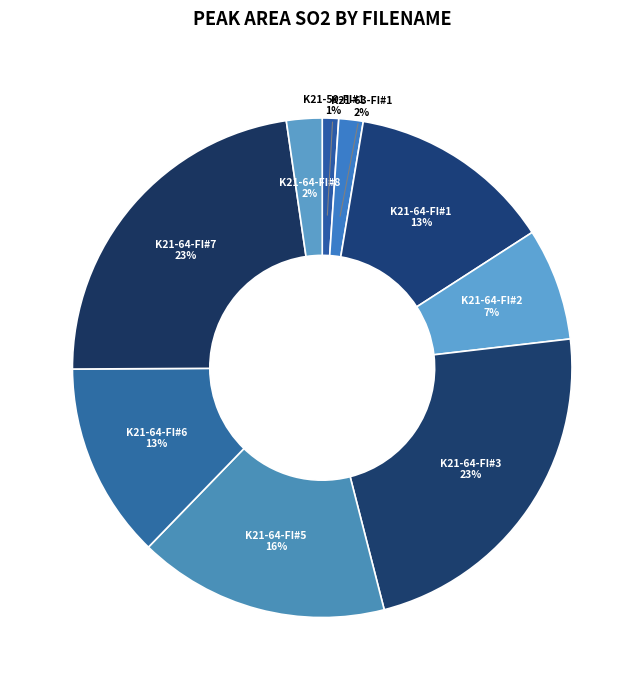

To the nearest percent, what is the difference between the largest and smallest slice percentages?

22%